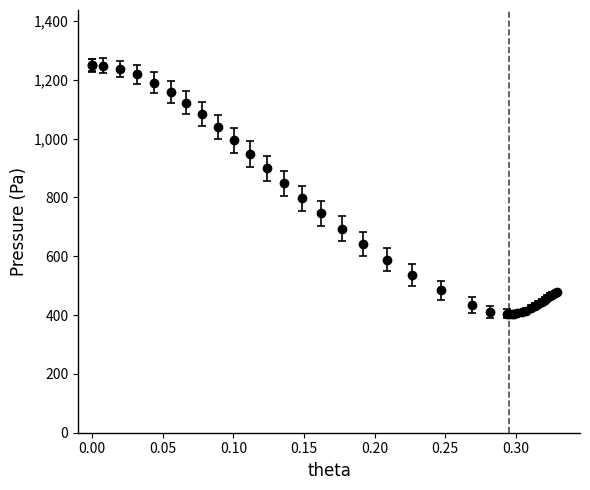

What is the greatest value displayed?

1249.4